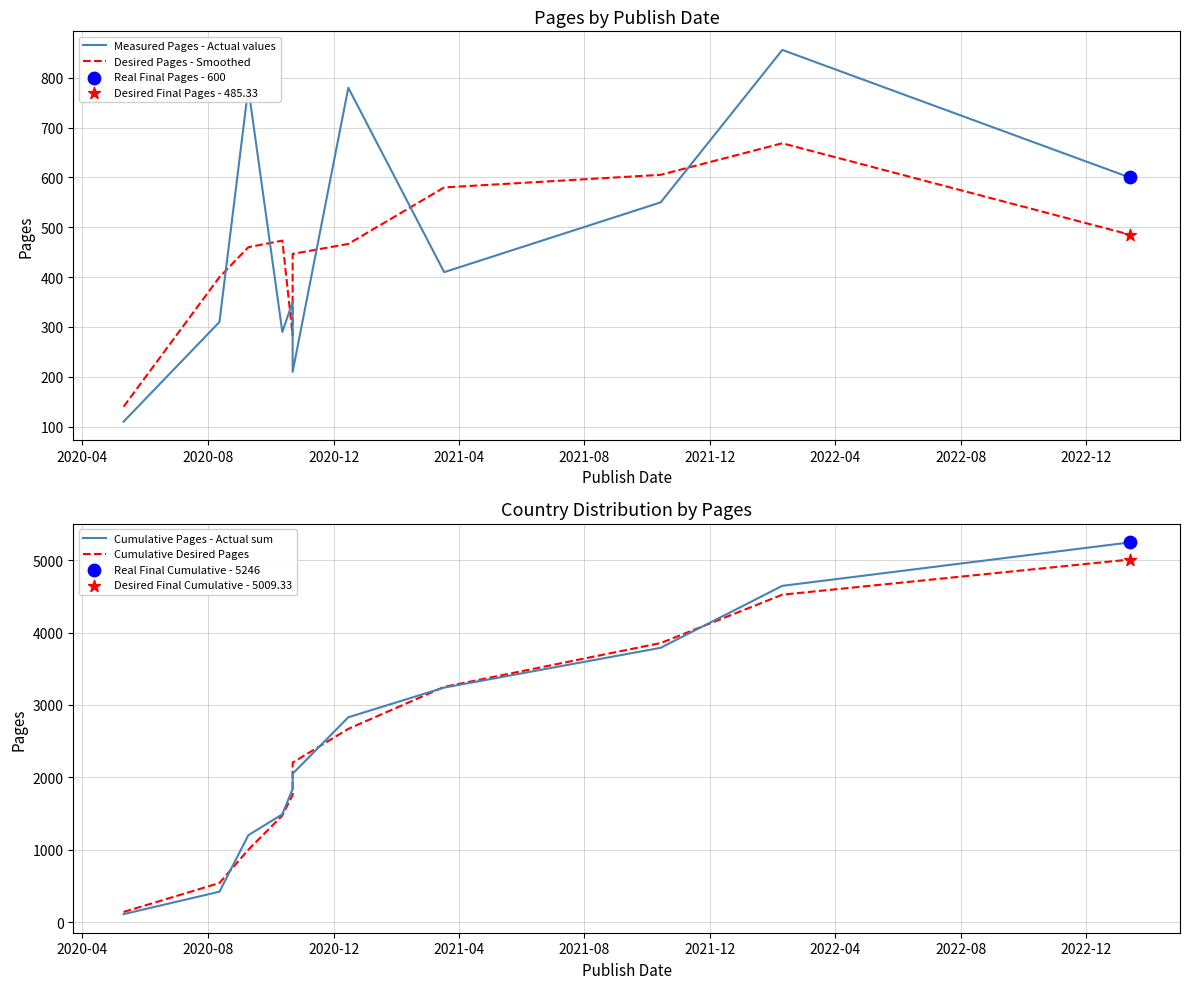

Which series has the largest Y range (max minus min)?

Cumulative Pages - Actual sum